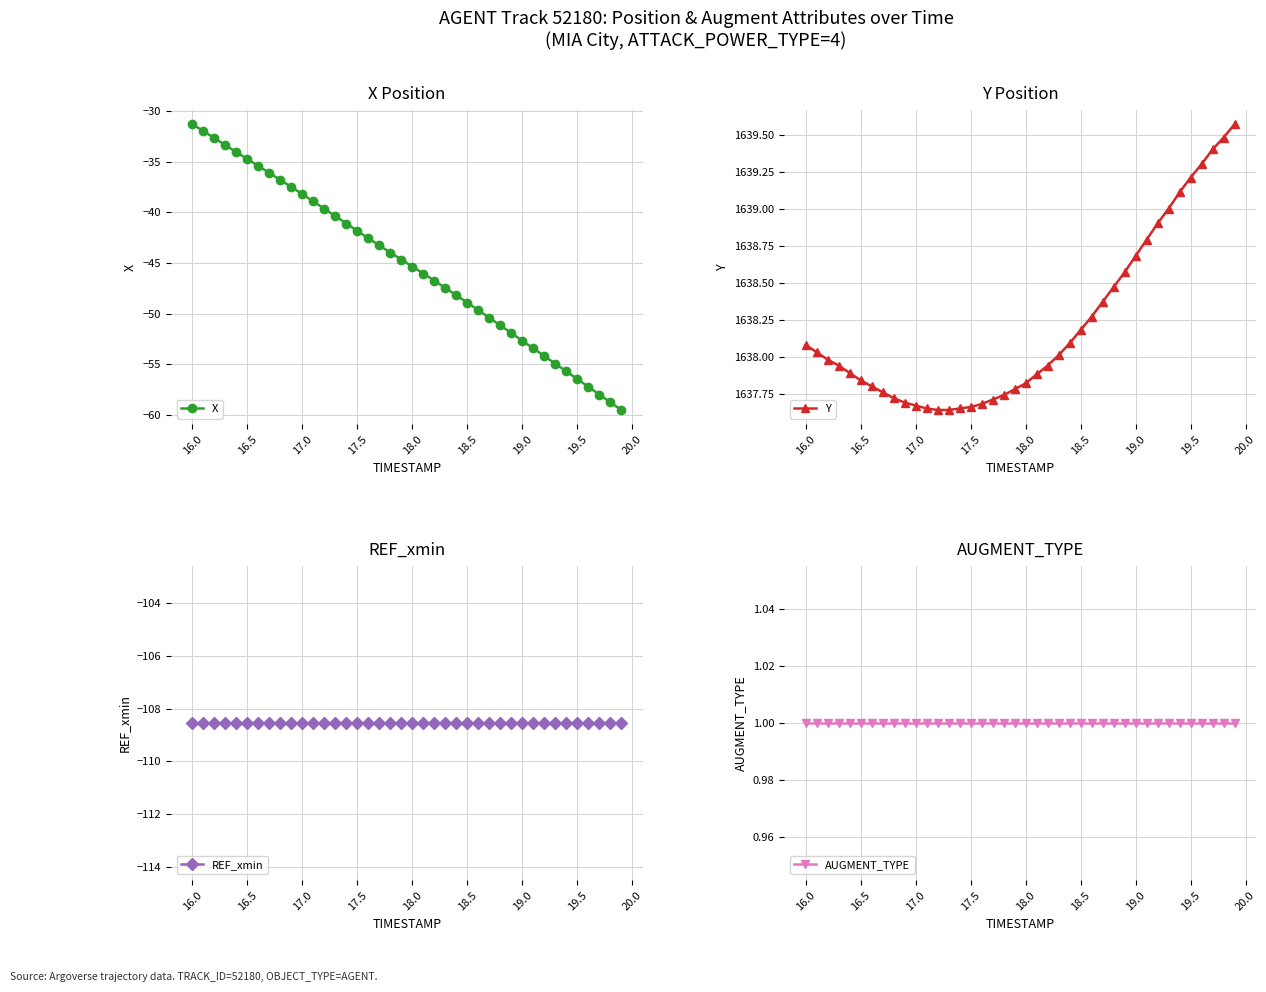

What are all the series names shown in the legend?

X, Y, REF_xmin, AUGMENT_TYPE